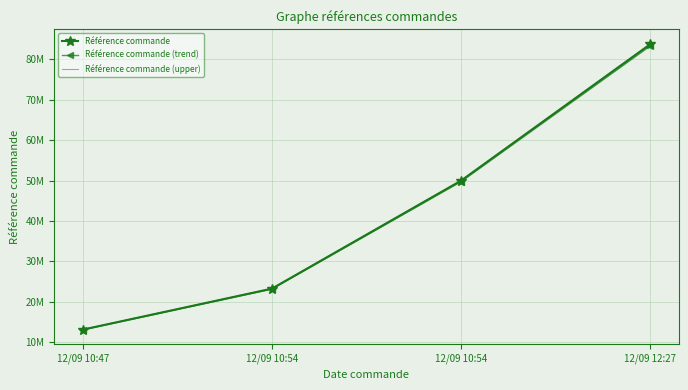

Reading left to right, extract all data points from this chart.

Référence commande: 13114649.0	23256113.0	49981233.0	83744565.0
Référence commande (trend): 13049075.8	23139832.4	49731326.8	83325842.2
Référence commande (upper): 13140878.3	23302625.2	50081195.5	83912054.1